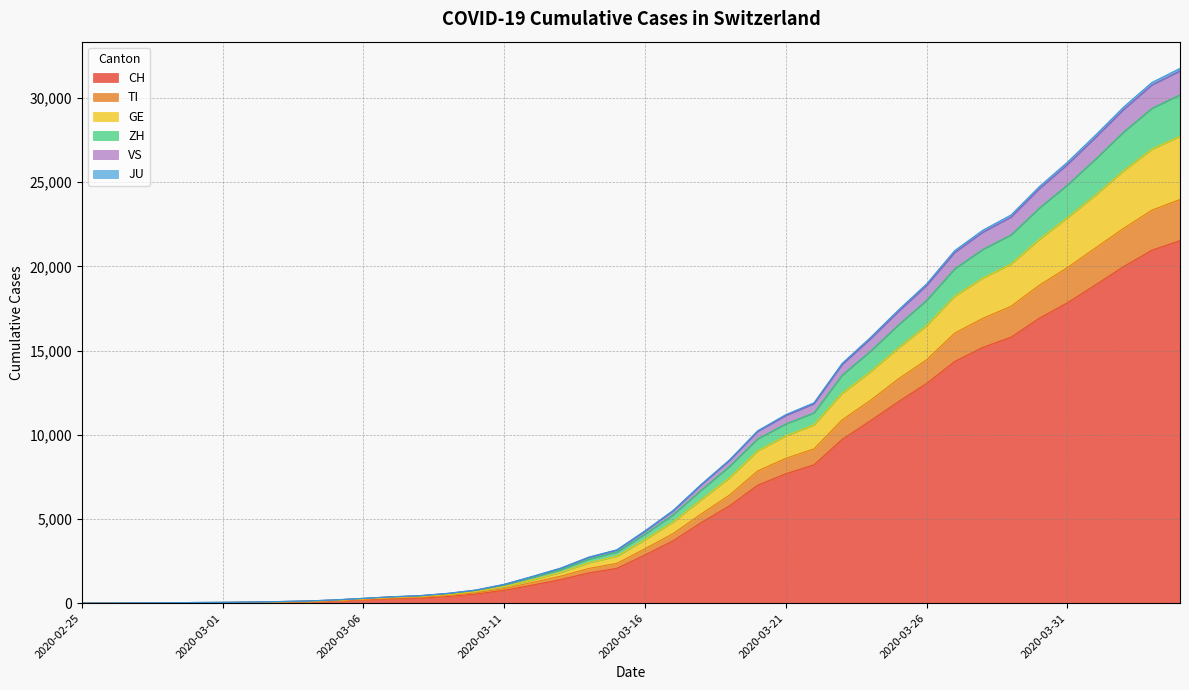

What is the highest value of the CH series?

21529